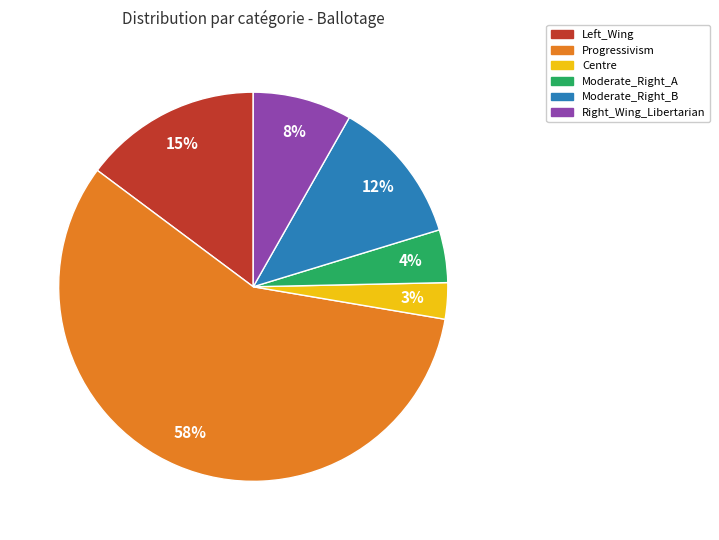

To the nearest percent, what portion does Left_Wing represent?

15%